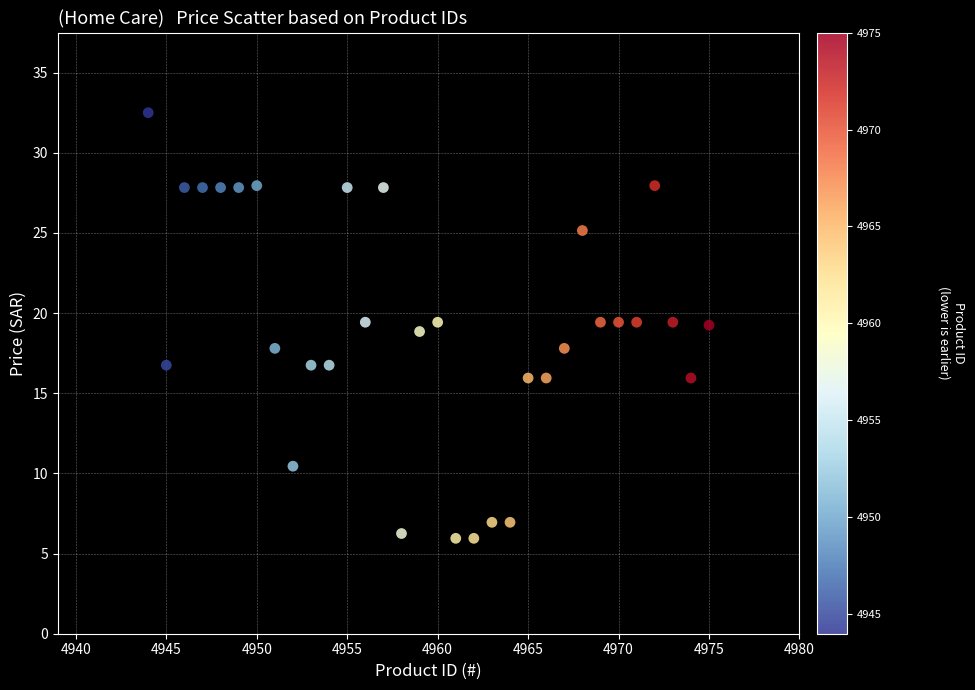

What is the range of X values (max minus min)?

31.0